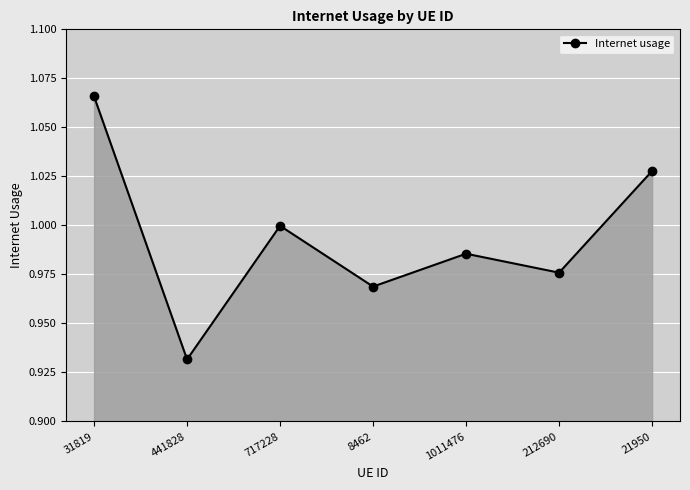

Which label corresponds to the smallest value in the chart?

441828